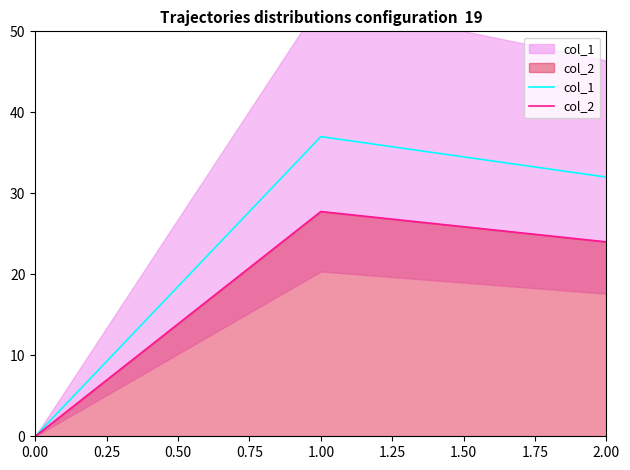

Where is col_1 nearest to the value 18?

2.00